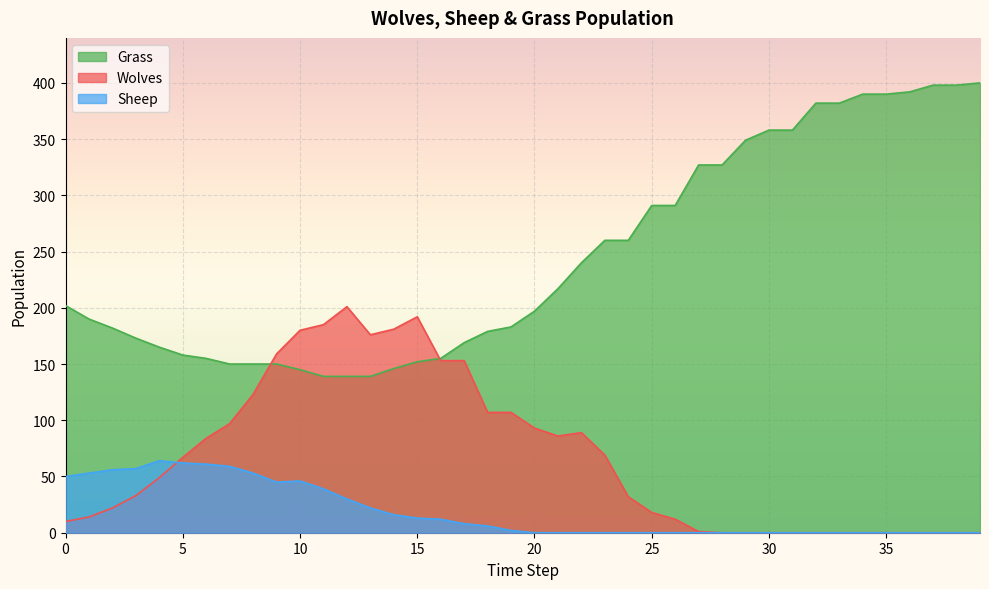

Between 36 and 11, which is larger?

36